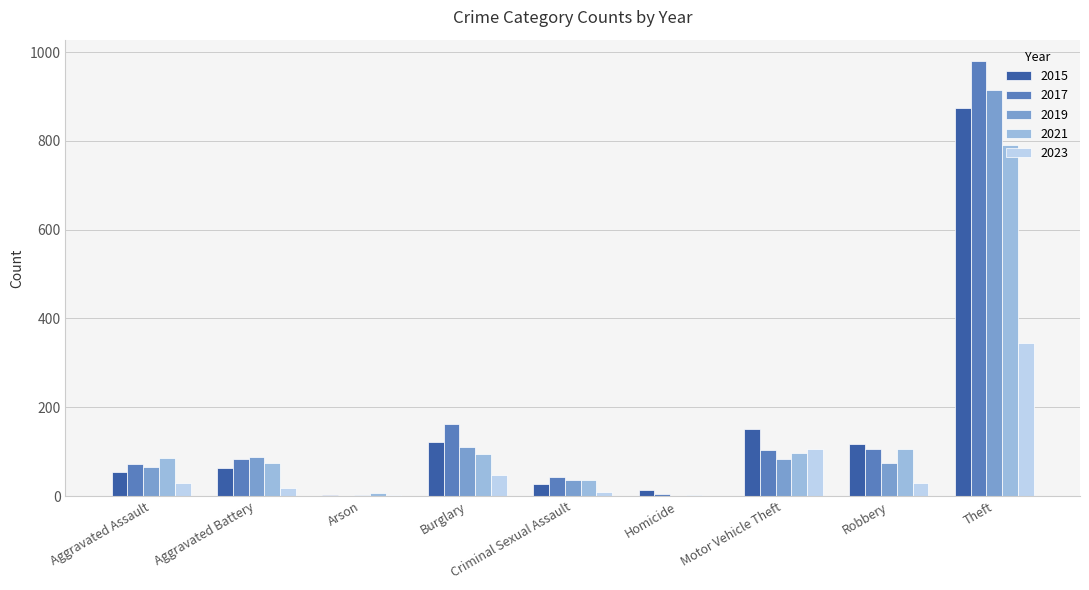

What is the total value across all series at Burglary?

535